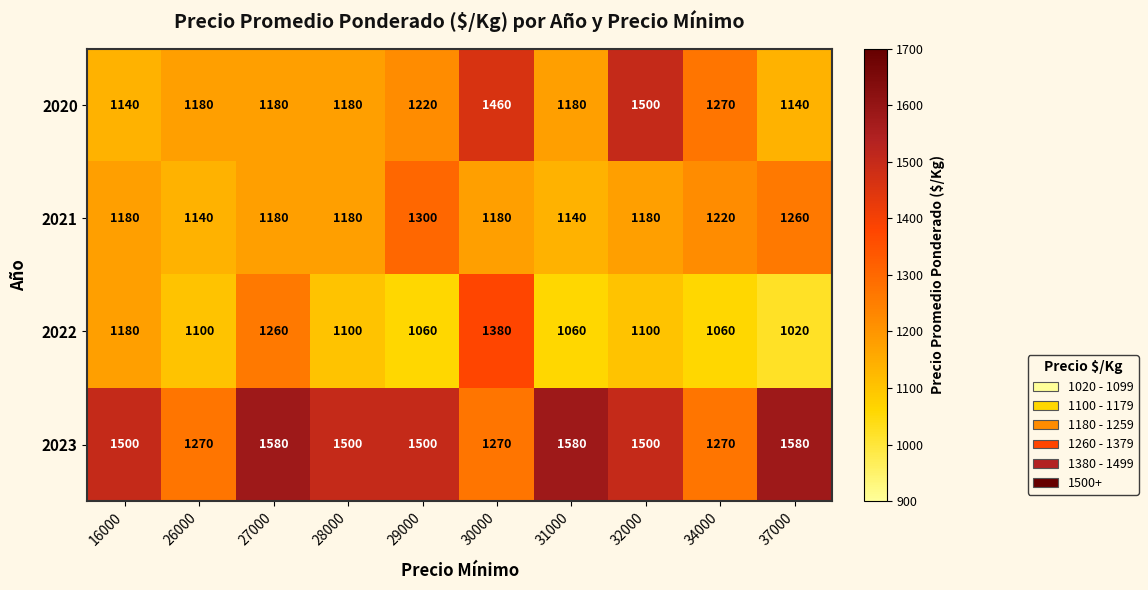

What is the difference between the maximum and minimum values in the 2023 series?

310